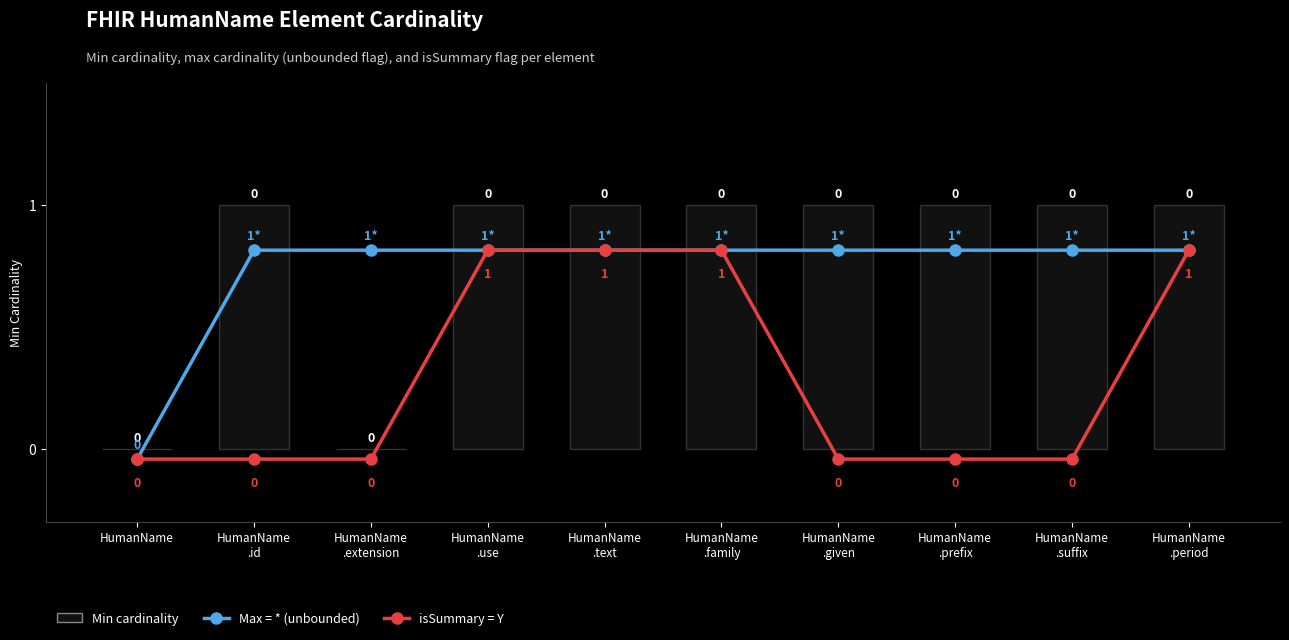

Read the isSummary = Y value at HumanName
.period.

1